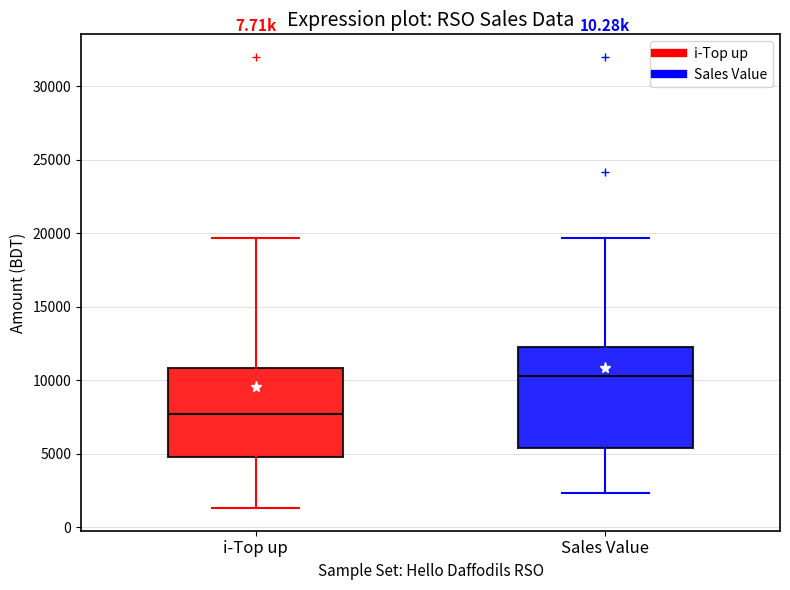

Reading left to right, transcribe this box plot: for each box, give where its median line is, the range the box spans, and where its two whiskers end, as read against the y-axis. The values are not printed on the chart, so give them approximately, as read against the axis.

i-Top up: median 7500, box 4500 to 11000, whiskers 1500 to 19500
Sales Value: median 10500, box 5500 to 12500, whiskers 2500 to 19500